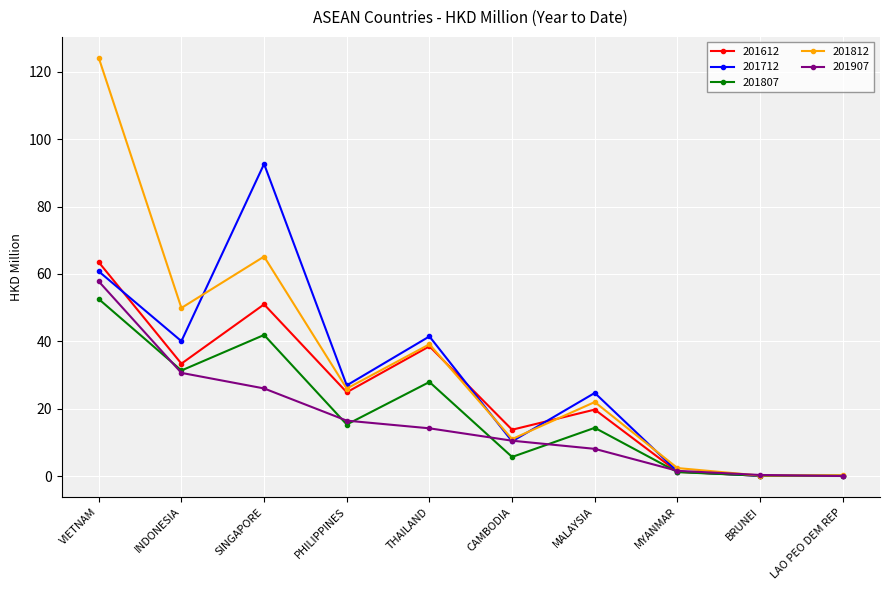

Where is the first local minimum for 201612?

INDONESIA